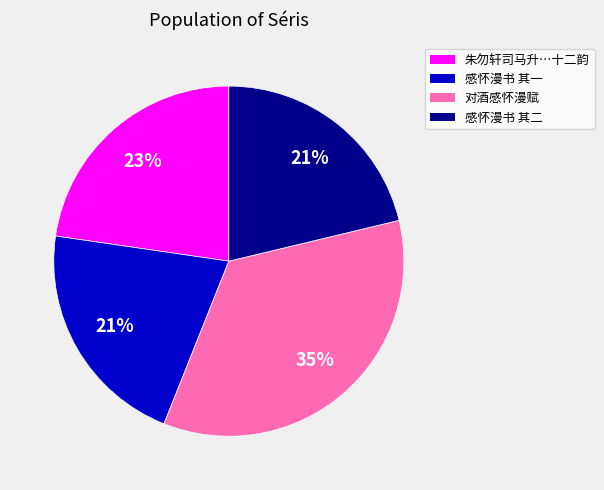

Is there any slice that represents more than half of the pie?

No